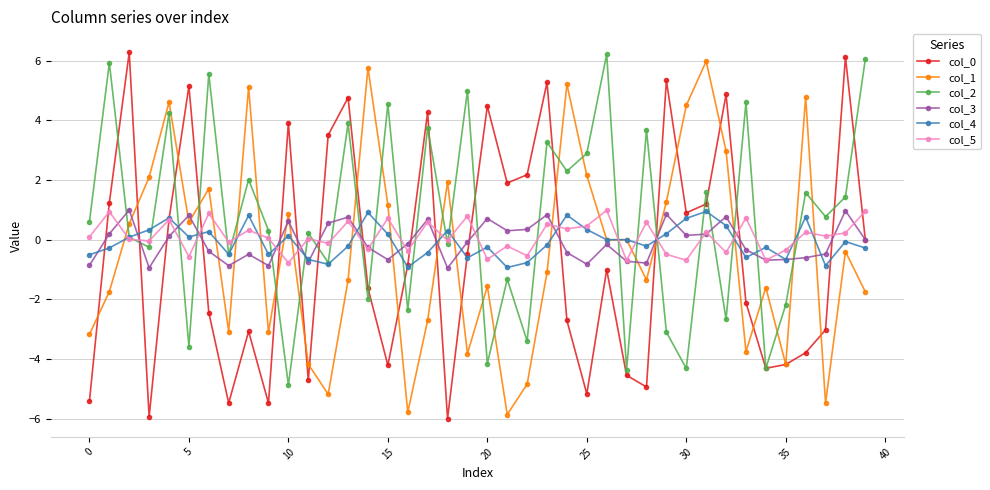

After their last crossing, which series has the higher values: col_3 or col_2?

col_2